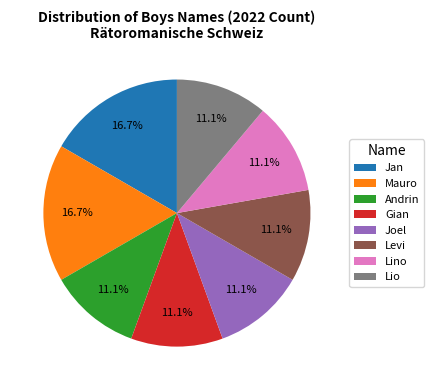

To the nearest percent, what portion does Mauro represent?

17%